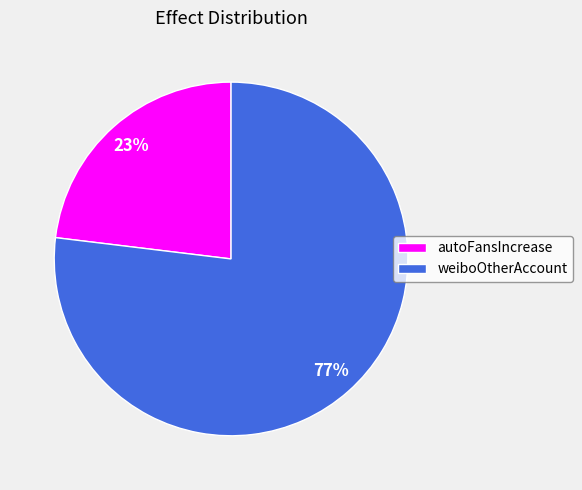

To the nearest percent, what portion does autoFansIncrease represent?

23%